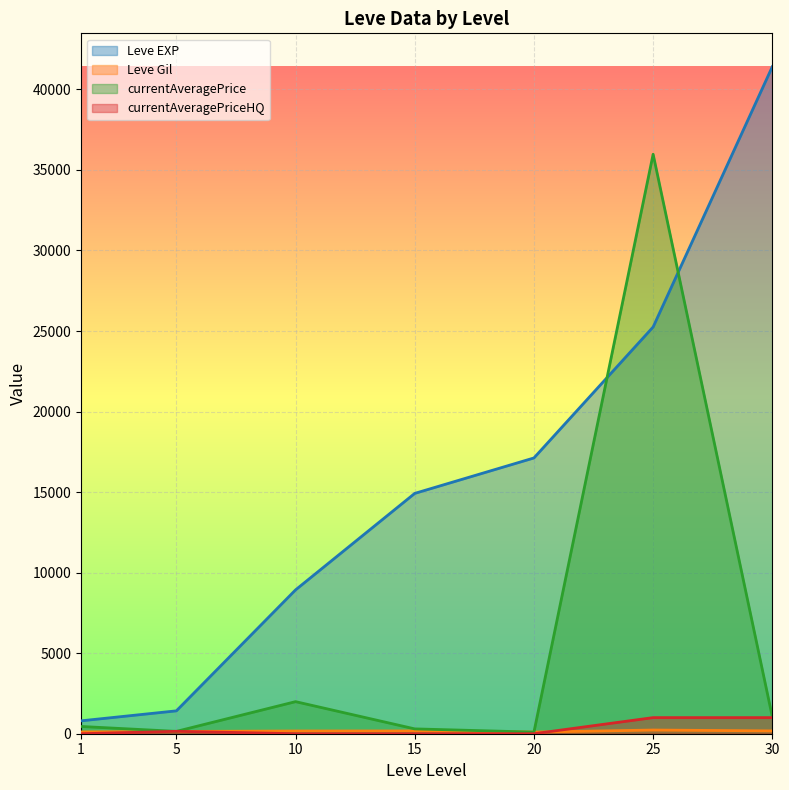

At how many categories does at least one series exceed 36439?

1